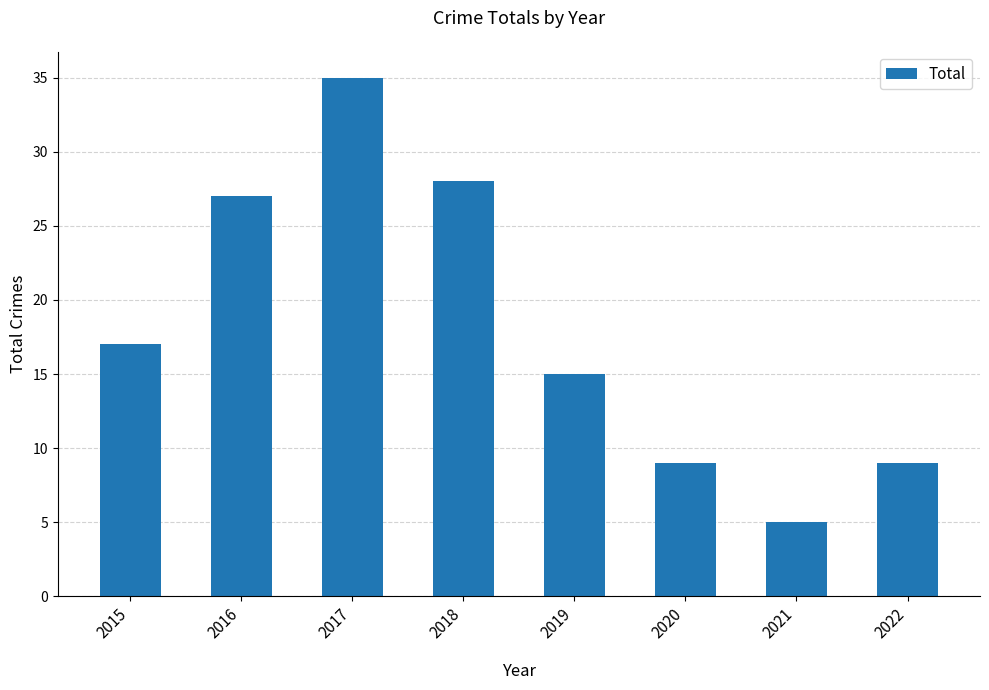

What is the sum of the values at 2020 and 2015?

26